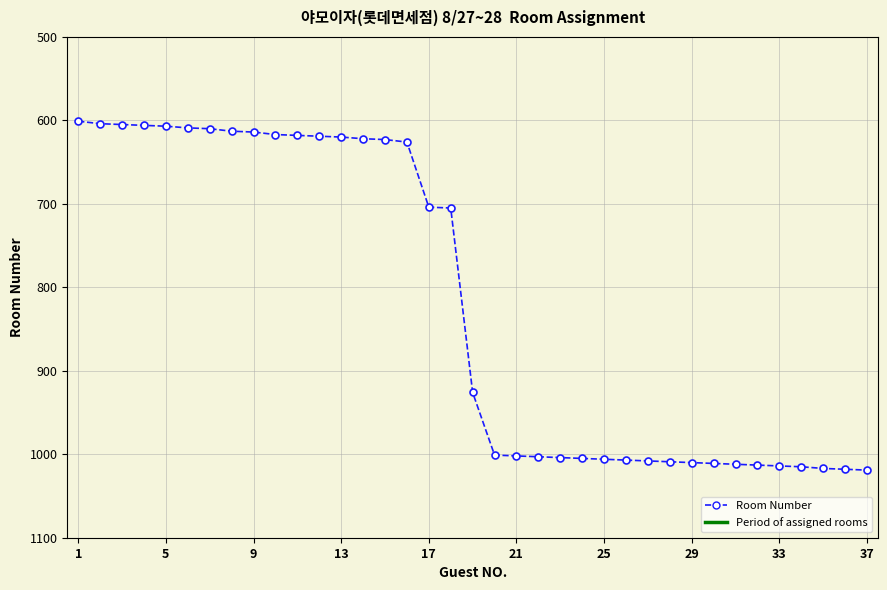

What is the value of the 4th point from the left?

606